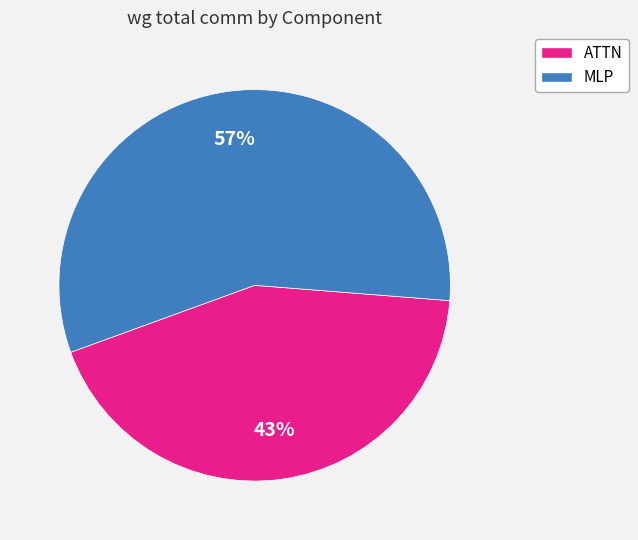

To the nearest percent, what is the difference between the largest and smallest slice percentages?

14%